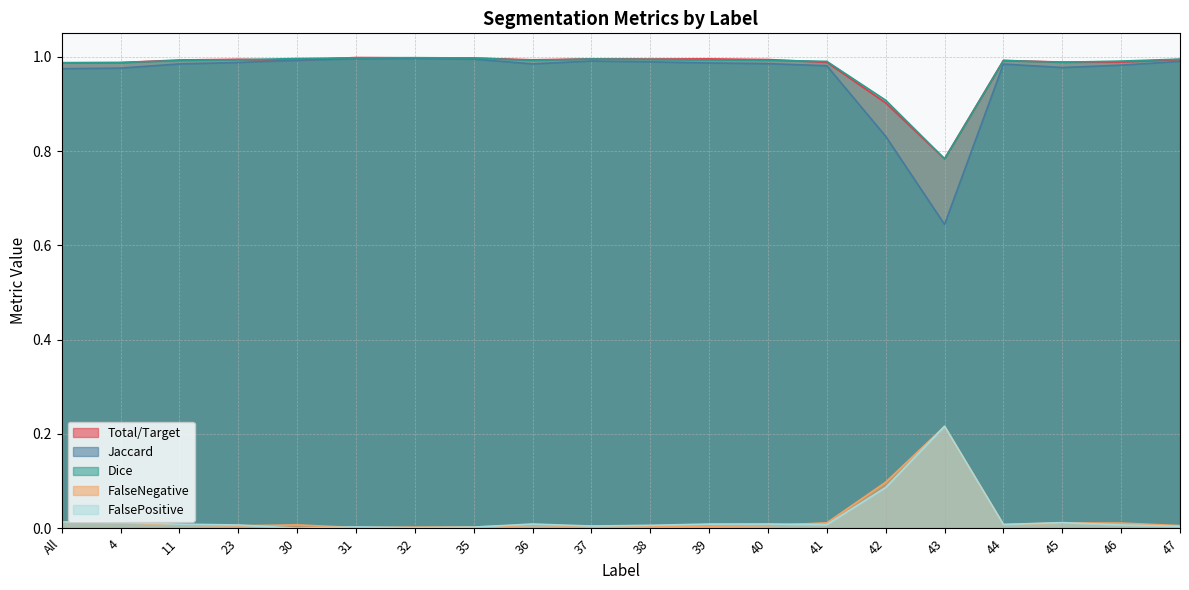

True or false: FalsePositive and FalseNegative intersect in this chart.

False